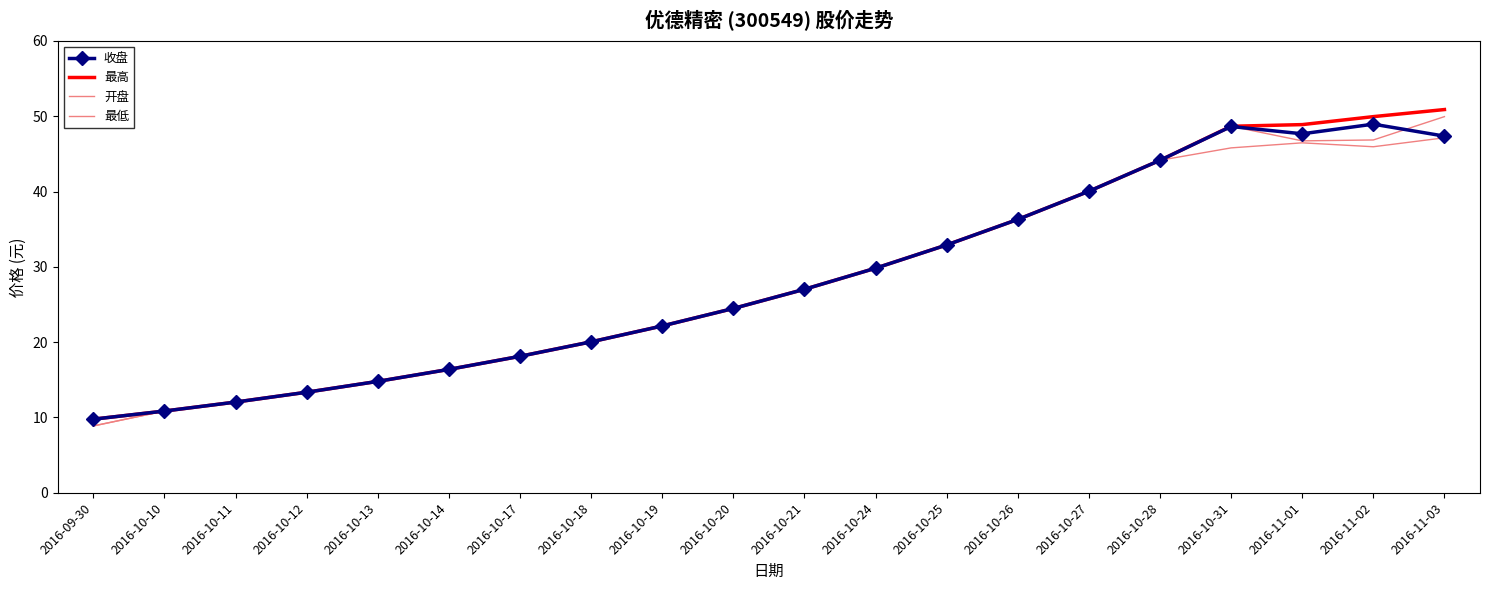

Rank the categories by 最高 value from lowest to highest.

2016-09-30, 2016-10-10, 2016-10-11, 2016-10-12, 2016-10-13, 2016-10-14, 2016-10-17, 2016-10-18, 2016-10-19, 2016-10-20, 2016-10-21, 2016-10-24, 2016-10-25, 2016-10-26, 2016-10-27, 2016-10-28, 2016-10-31, 2016-11-01, 2016-11-02, 2016-11-03